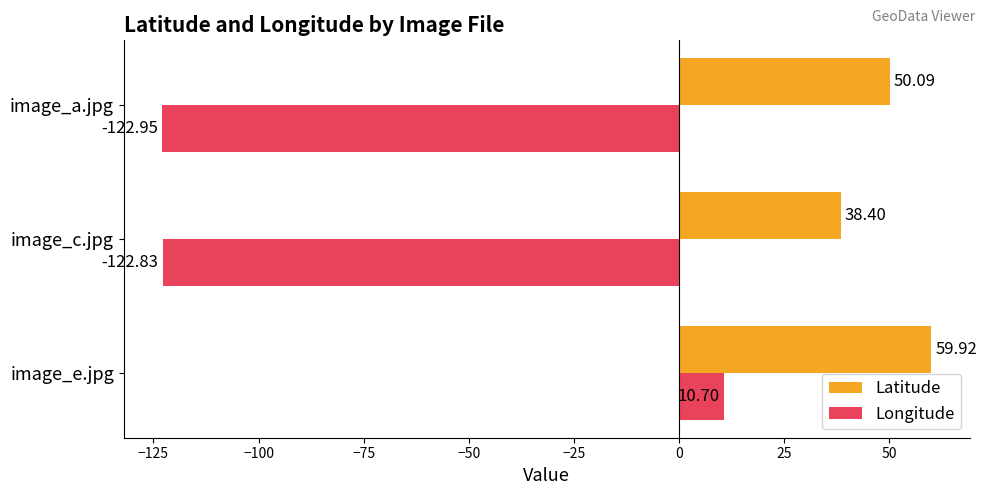

Which label corresponds to the smallest value in the chart?

image_a.jpg